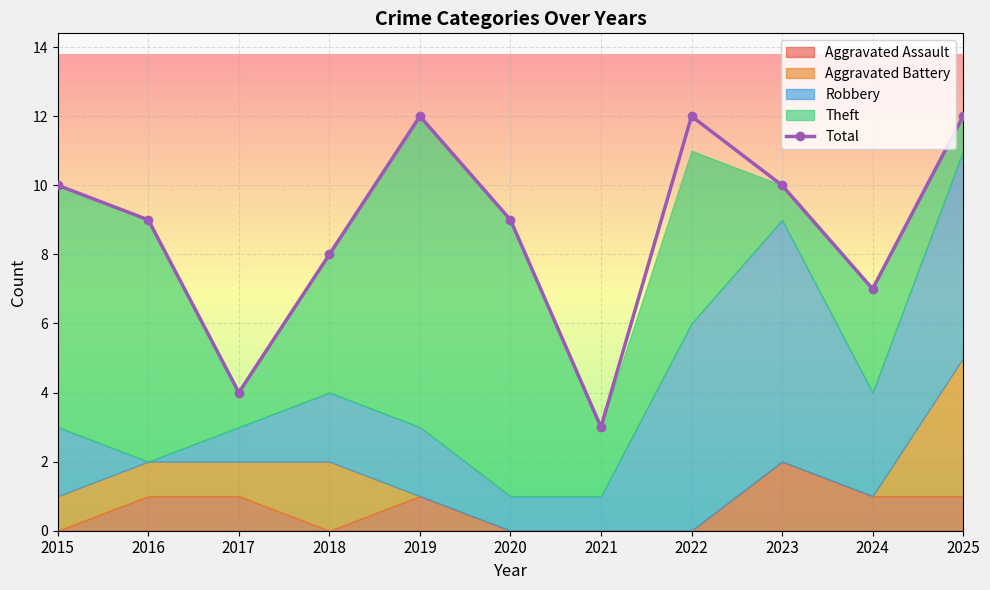

The value at 2016 is 13. True or false?

False